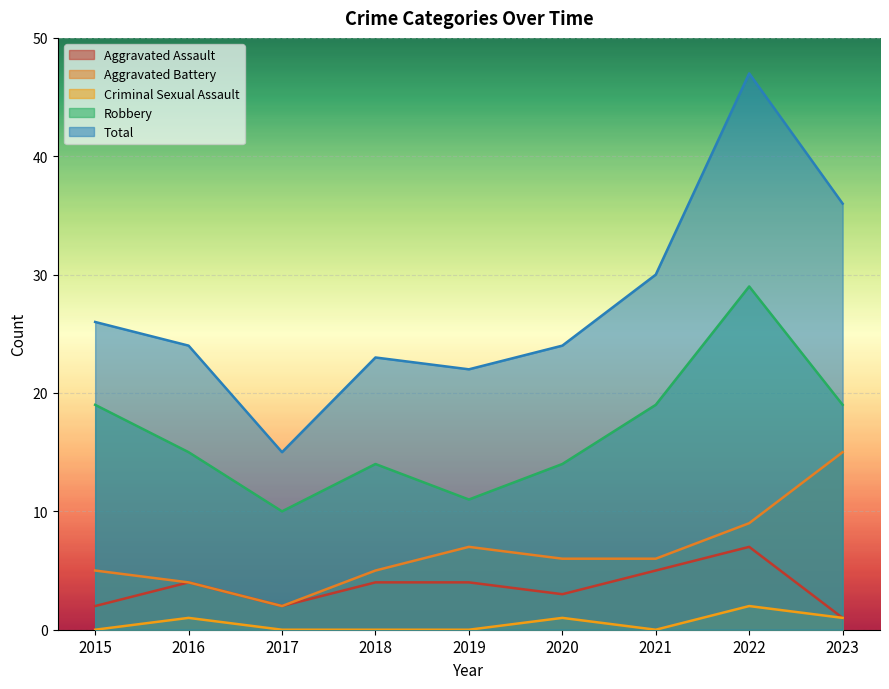

At which label does Aggravated Battery reach its peak?

2023